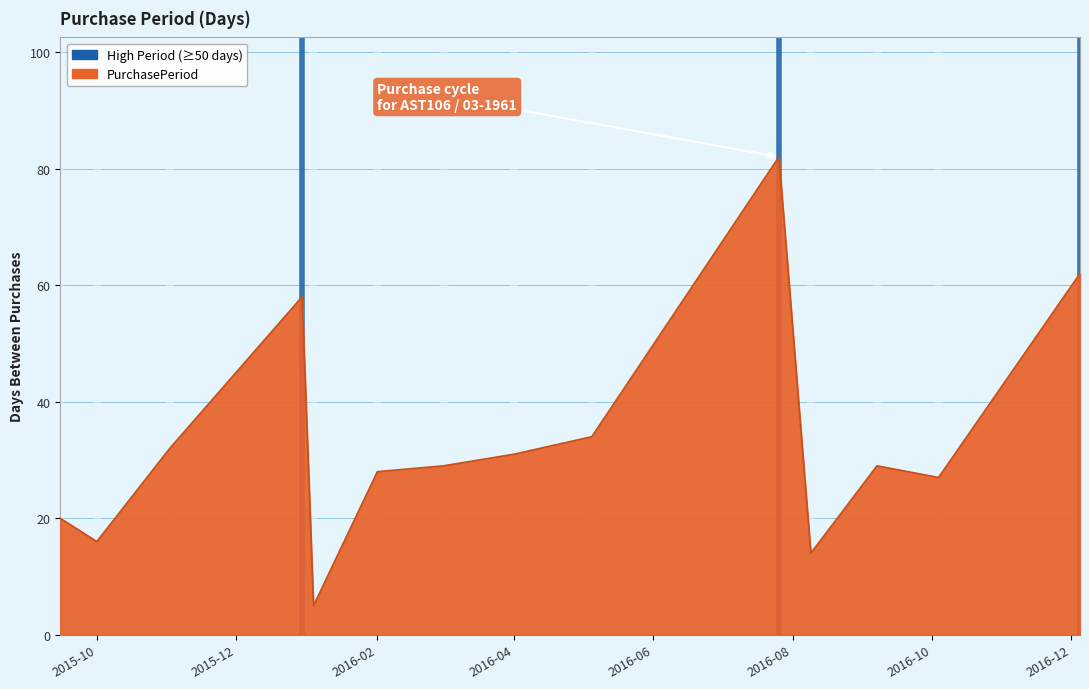

What is the maximum value shown in the chart?

82